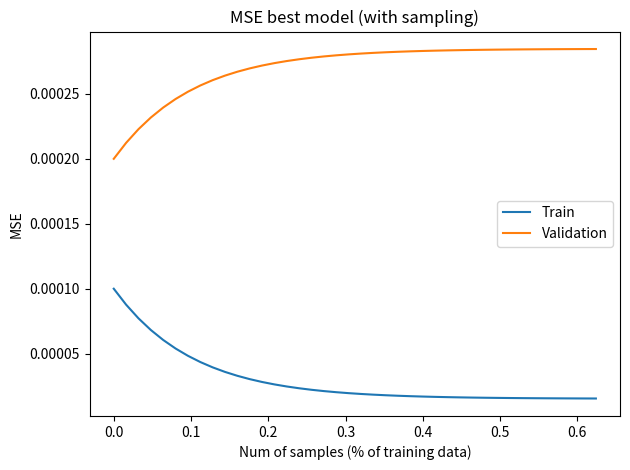

Rank the series by their average value, from lowest to highest.

Train, Validation